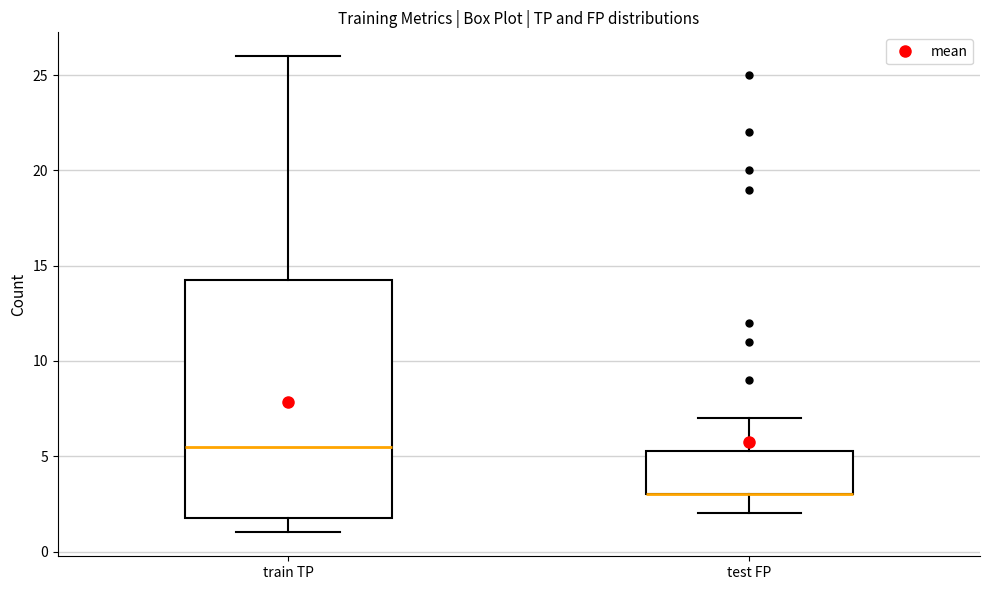

Reading left to right, read every box against the y-axis: the position of its median line, the range the box covers, and the ends of its whiskers. The values are not printed on the chart, so give them approximately, as read against the axis.

train TP: median 5.5, box 2.0 to 14.5, whiskers 1.0 to 26.0
test FP: median 3.0 (drawn on the box's lower edge), box 3.0 to 5.5, whiskers 2.0 to 7.0